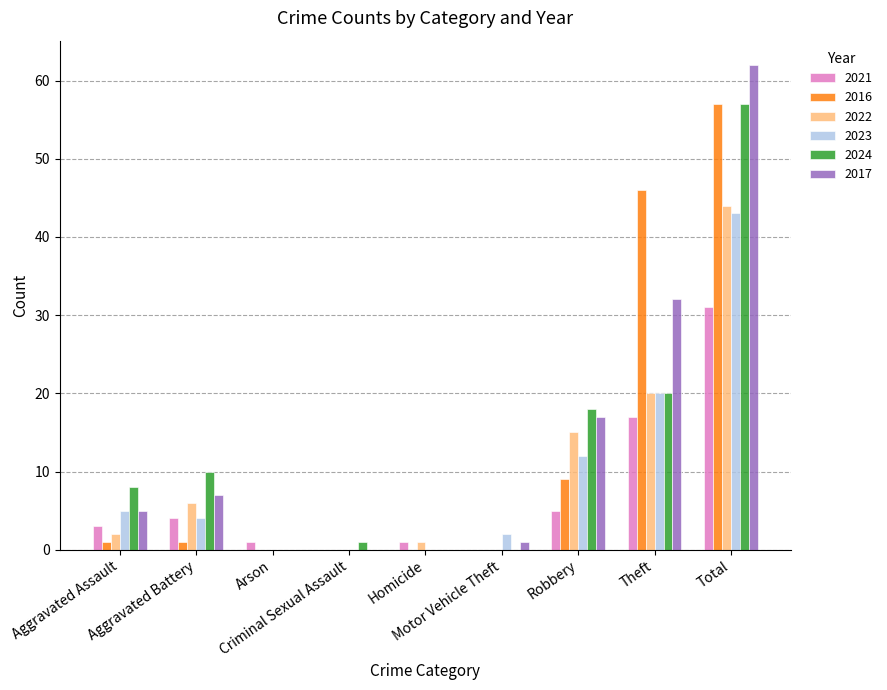

How many data points does each series have?

9